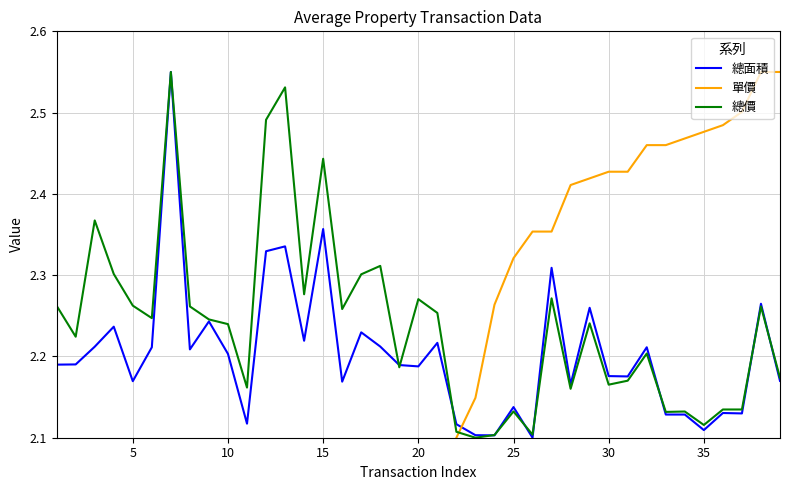

What is the sum of all 總面積 values?

85.9